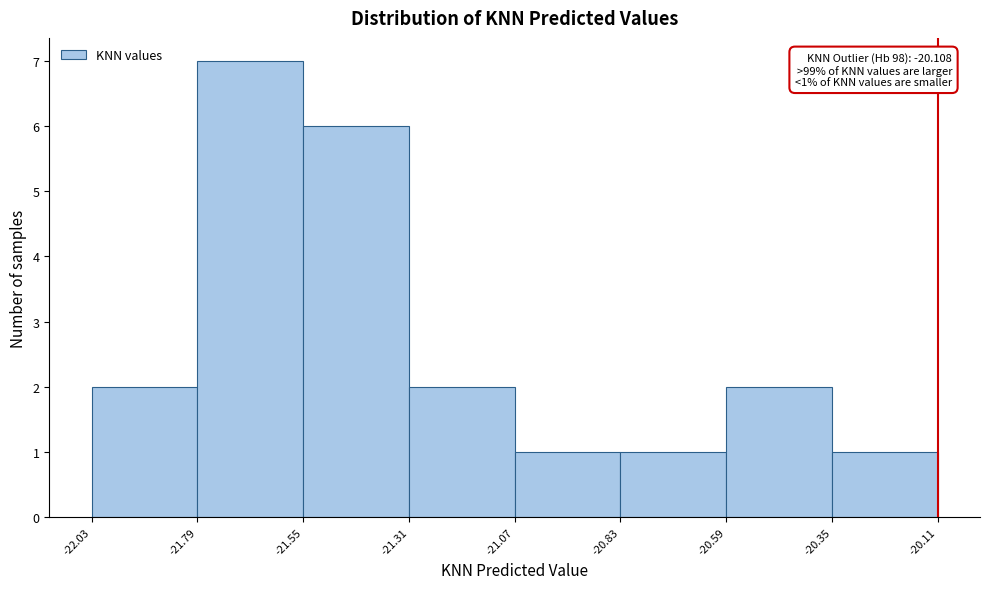

Which range on the x-axis has the tallest bar?

-21.79 to -21.55